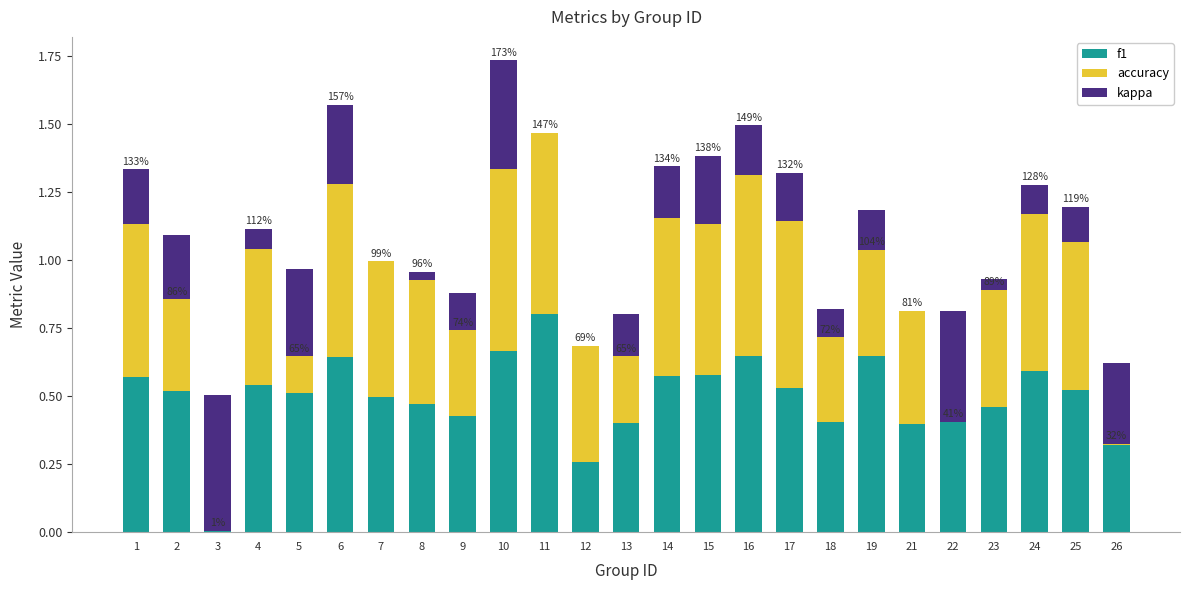

At 24, list the series in order from largest to smallest.

f1, accuracy, kappa